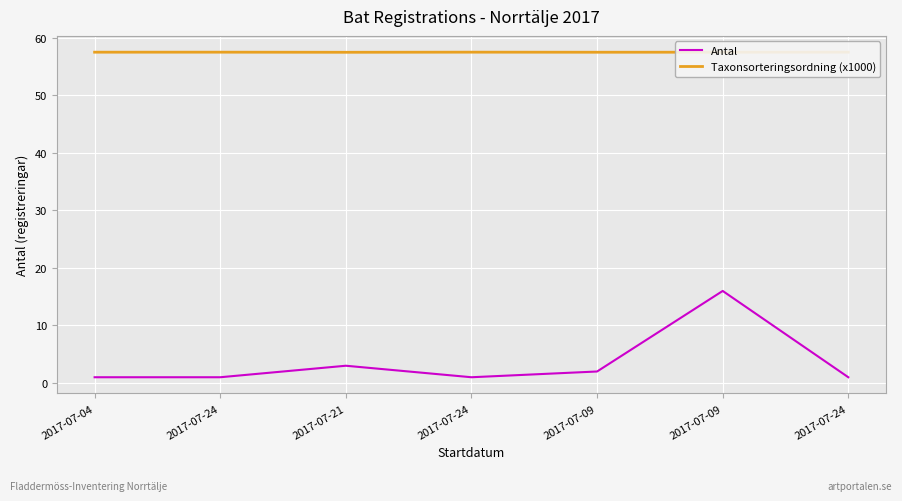

Reading right to left, extract all data points from this chart.

Antal: 1.0	16.0	2.0	1.0	3.0	1.0	1.0
Taxonsorteringsordning (x1000): 57.5	57.5	57.5	57.5	57.5	57.5	57.5